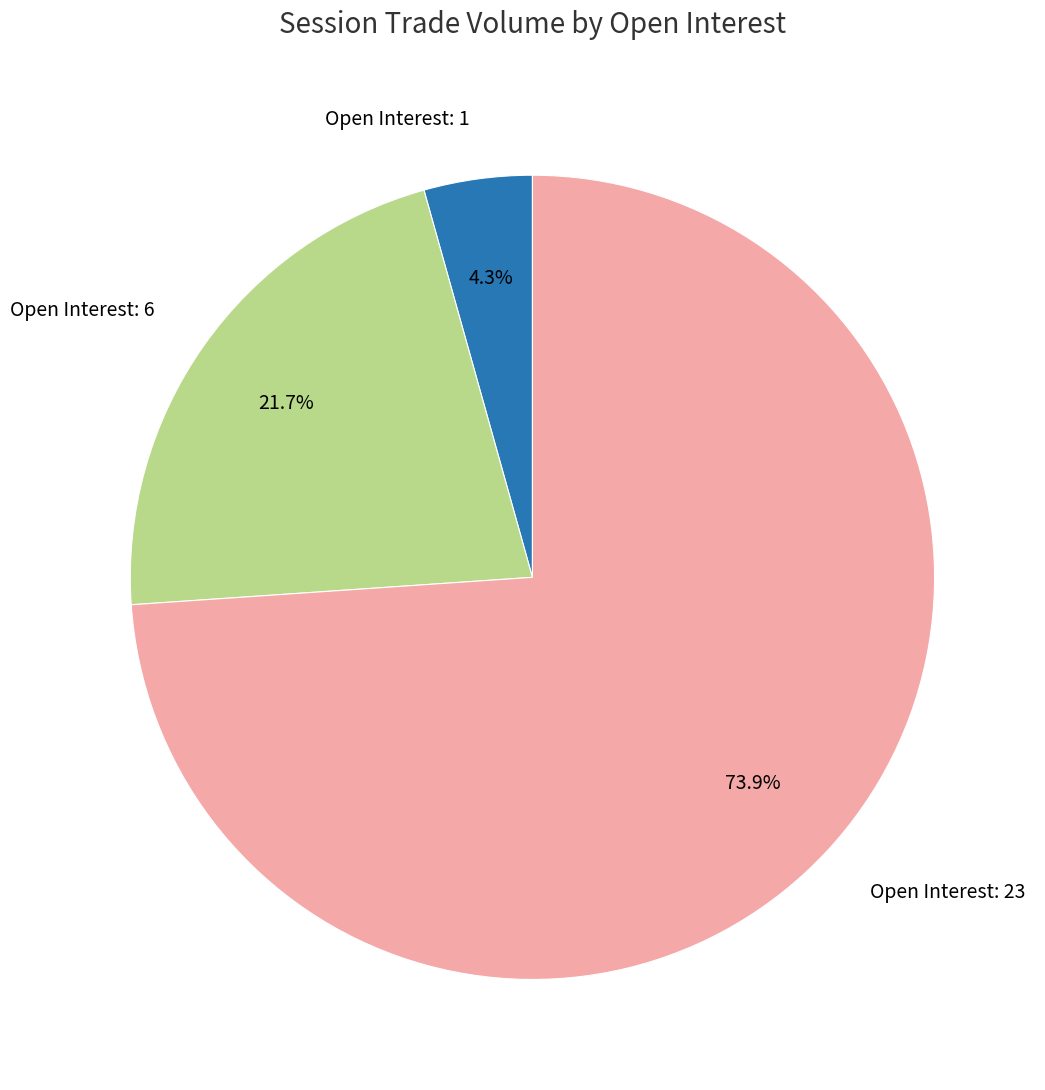

Which category accounts for the majority?

Open Interest: 23